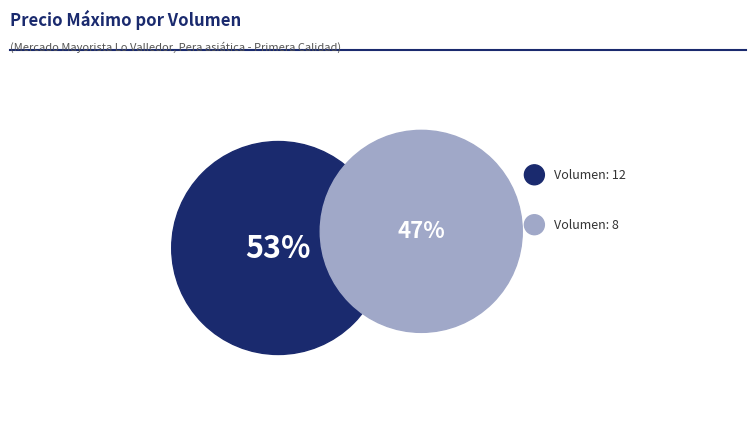

What portion of the pie excludes Volumen: 8?

52.6%